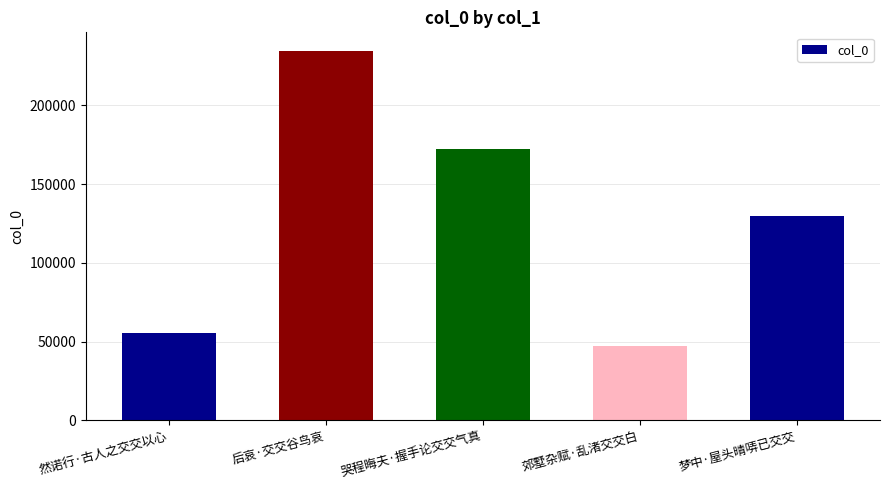

At which label is the value closest to 140915?

梦中·屋头晴哢已交交